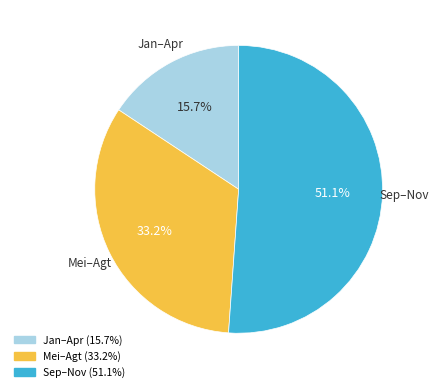

Does any single category account for the majority?

Yes